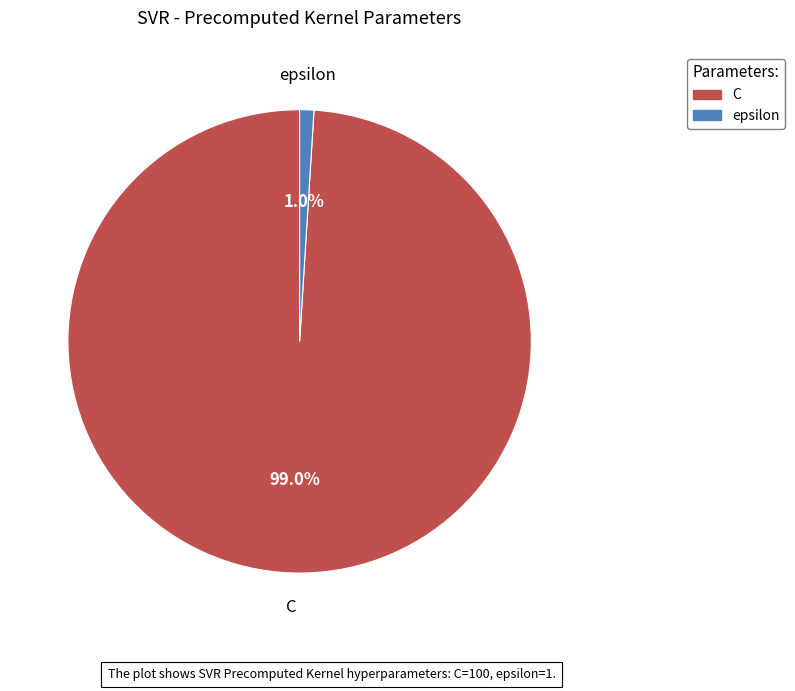

Which has a higher value, epsilon or C?

C